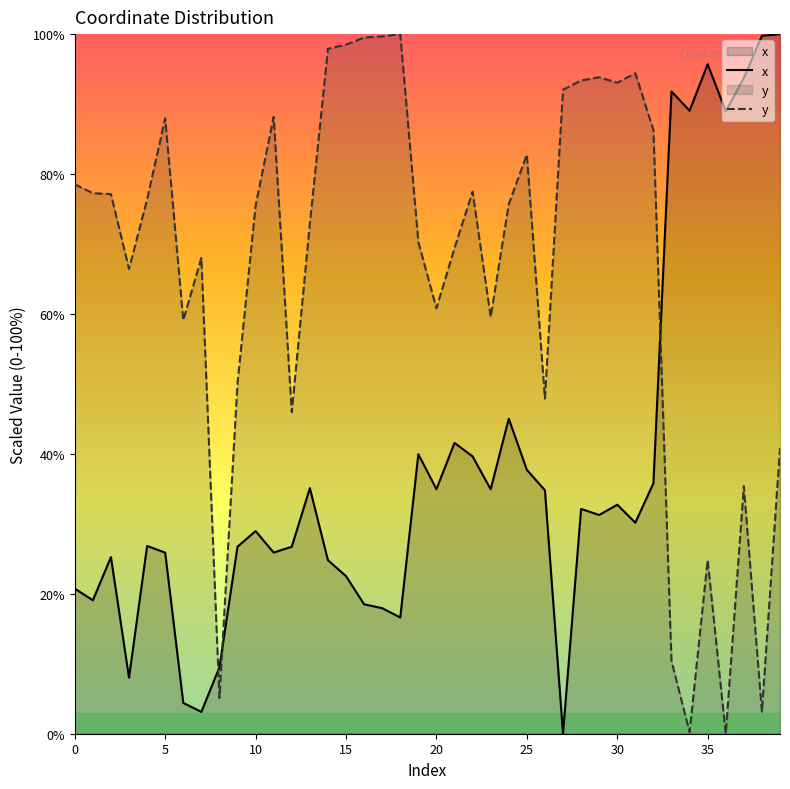

True or false: x has more than 2 interior local peaks.

True